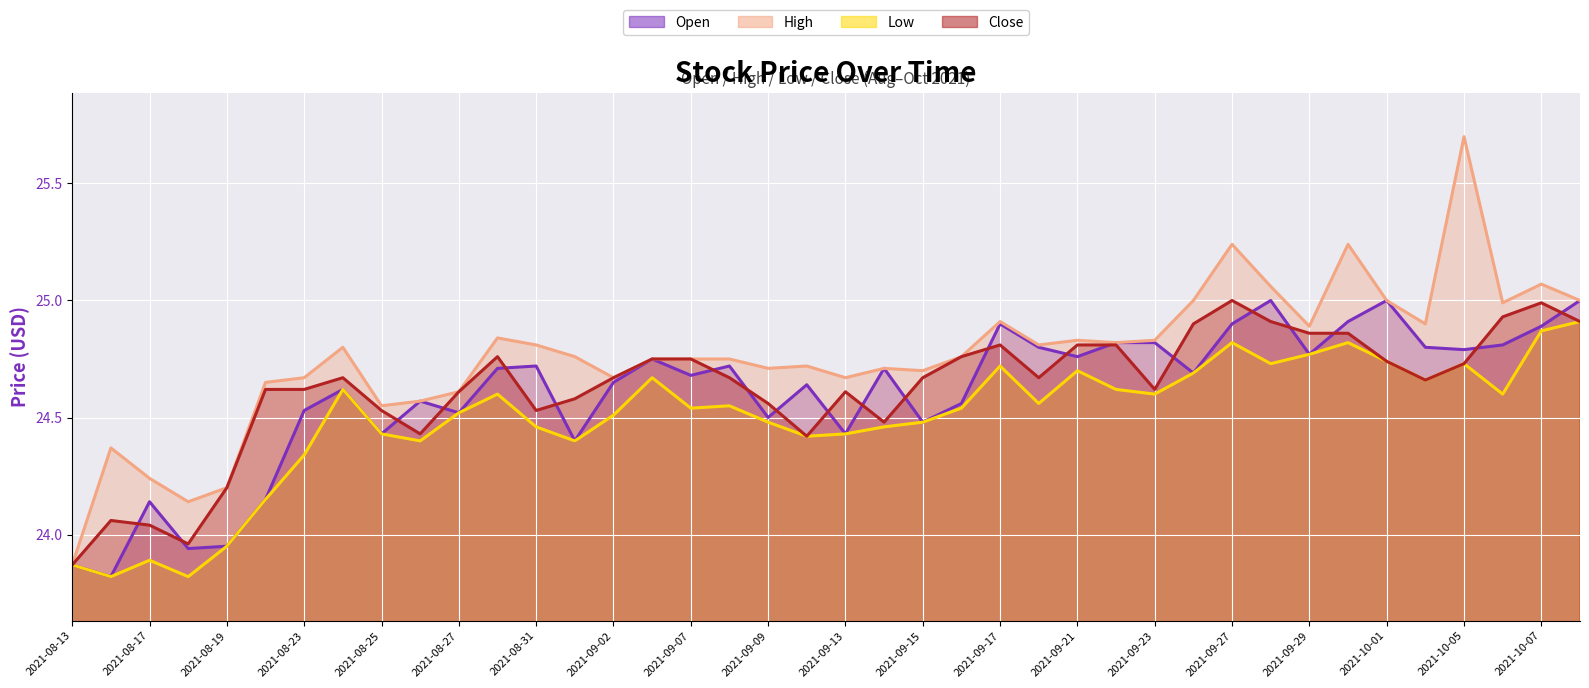

Reading right to left, what are all the values shown in this chart?

Open (line): 25.0	24.9	24.8	24.8	24.8	25.0	24.9	24.8	25.0	24.9	24.7	24.8	24.8	24.8	24.8	24.9	24.6	24.5	24.7	24.4	24.6	24.5	24.7	24.7	24.8	24.6	24.4	24.7	24.7	24.5	24.6	24.4	24.6	24.5	24.1	23.9	23.9	24.1	23.8	23.9
High (line): 25.0	25.1	25.0	25.7	24.9	25.0	25.2	24.9	25.1	25.2	25.0	24.8	24.8	24.8	24.8	24.9	24.8	24.7	24.7	24.7	24.7	24.7	24.8	24.8	24.8	24.7	24.8	24.8	24.8	24.6	24.6	24.6	24.8	24.7	24.6	24.2	24.1	24.2	24.4	23.9
Low (line): 24.9	24.9	24.6	24.7	24.7	24.7	24.8	24.8	24.7	24.8	24.7	24.6	24.6	24.7	24.6	24.7	24.5	24.5	24.5	24.4	24.4	24.5	24.6	24.5	24.7	24.5	24.4	24.5	24.6	24.5	24.4	24.4	24.6	24.3	24.1	23.9	23.8	23.9	23.8	23.9
Close (line): 24.9	25.0	24.9	24.7	24.7	24.7	24.9	24.9	24.9	25.0	24.9	24.6	24.8	24.8	24.7	24.8	24.8	24.7	24.5	24.6	24.4	24.6	24.7	24.8	24.8	24.7	24.6	24.5	24.8	24.6	24.4	24.5	24.7	24.6	24.6	24.2	24.0	24.0	24.1	23.9